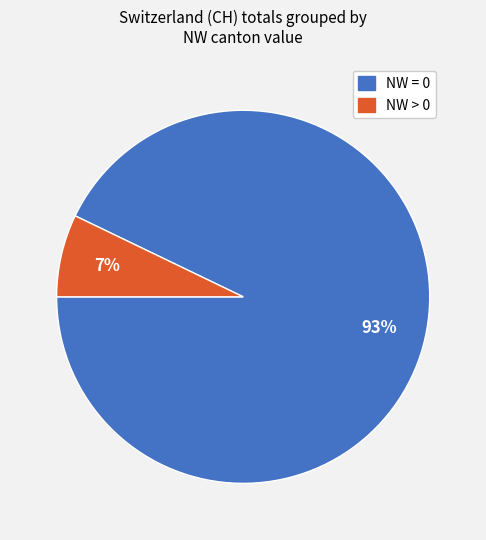

Is there a majority slice in this chart?

Yes